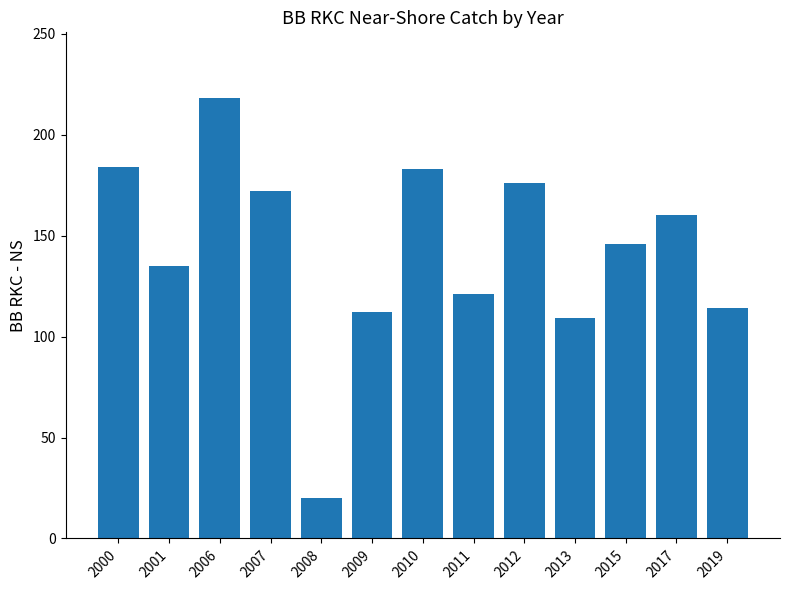

What is the value of the 13th bar from the left?

114